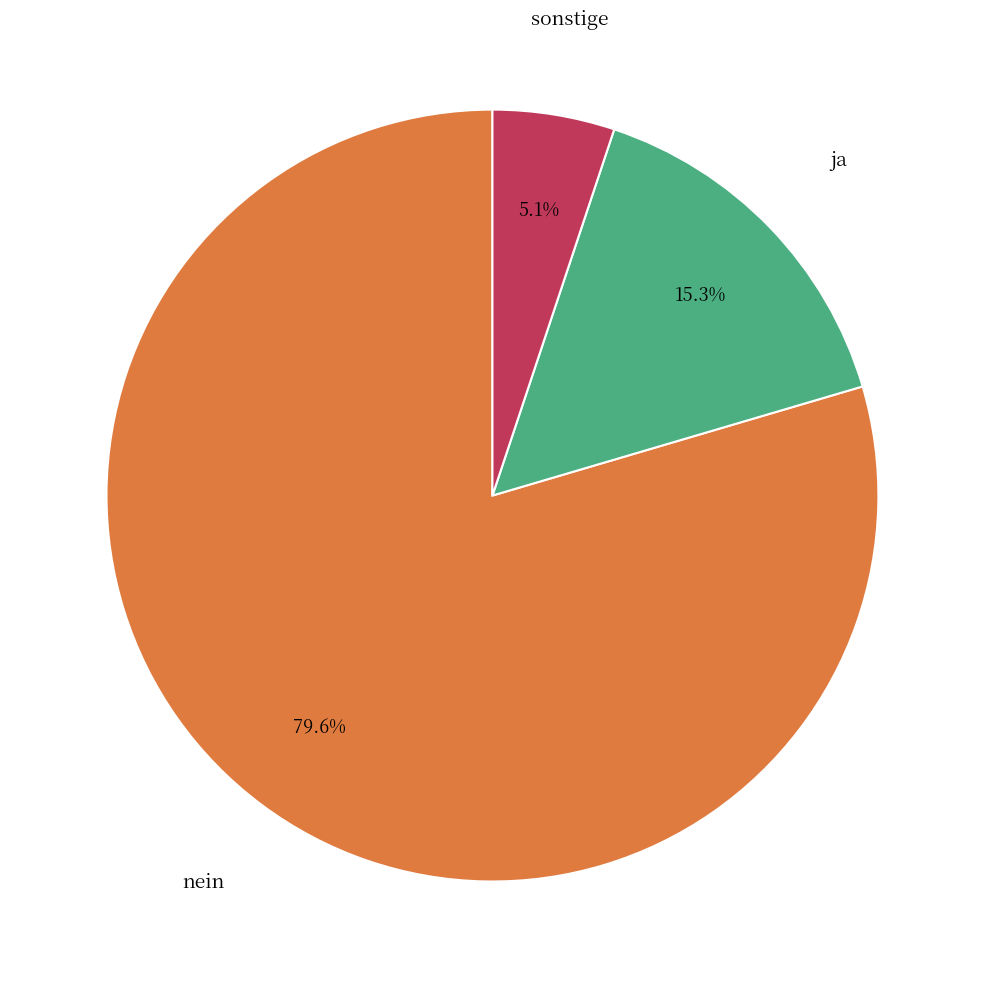

Does any single category account for the majority?

Yes